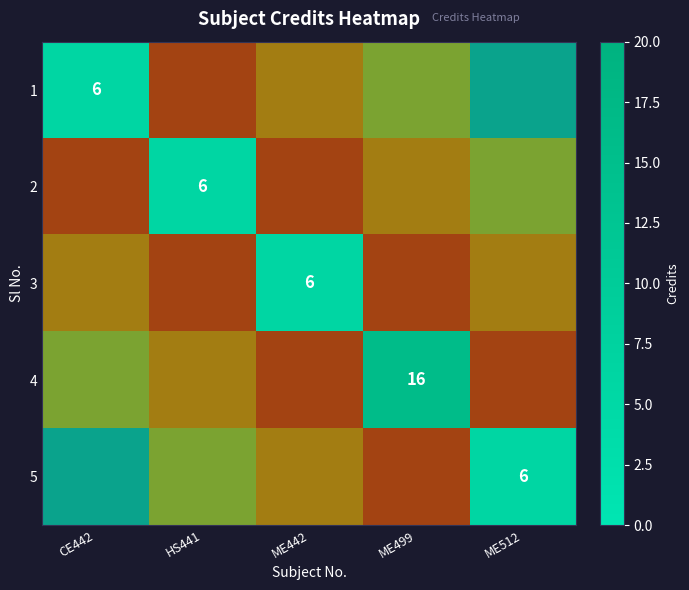

At how many categories does at least one series exceed 10?

1